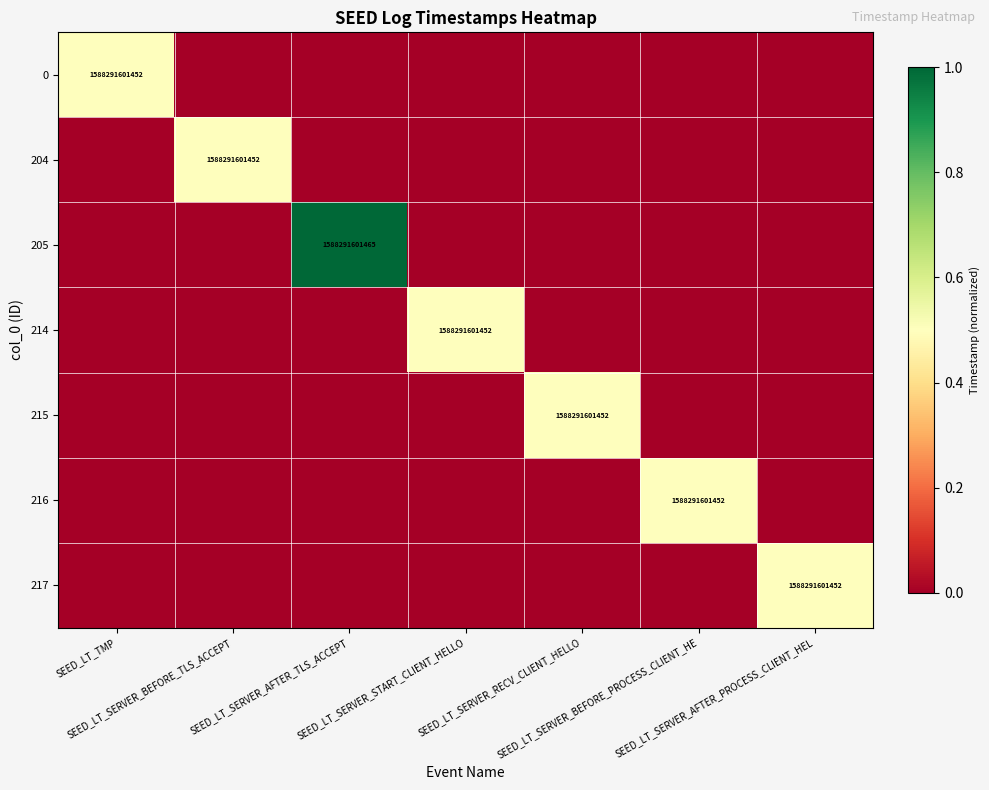

Is the value of 214 at SEED_LT_SERVER_BEFORE_TLS_ACCEPT greater than the value of 204 at SEED_LT_TMP?

No